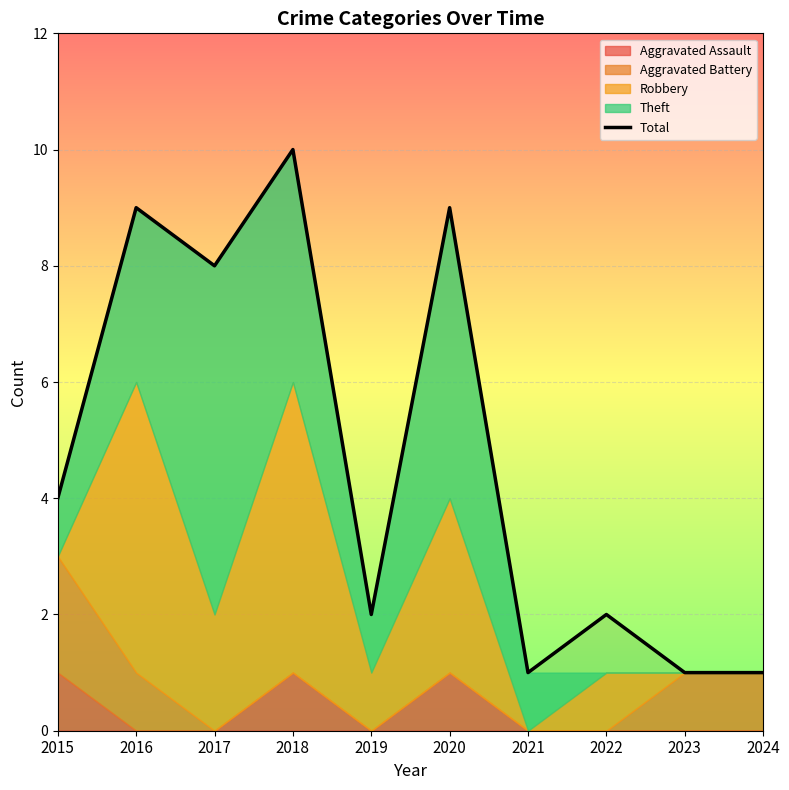

Count the values in the range 1 to 9.

9